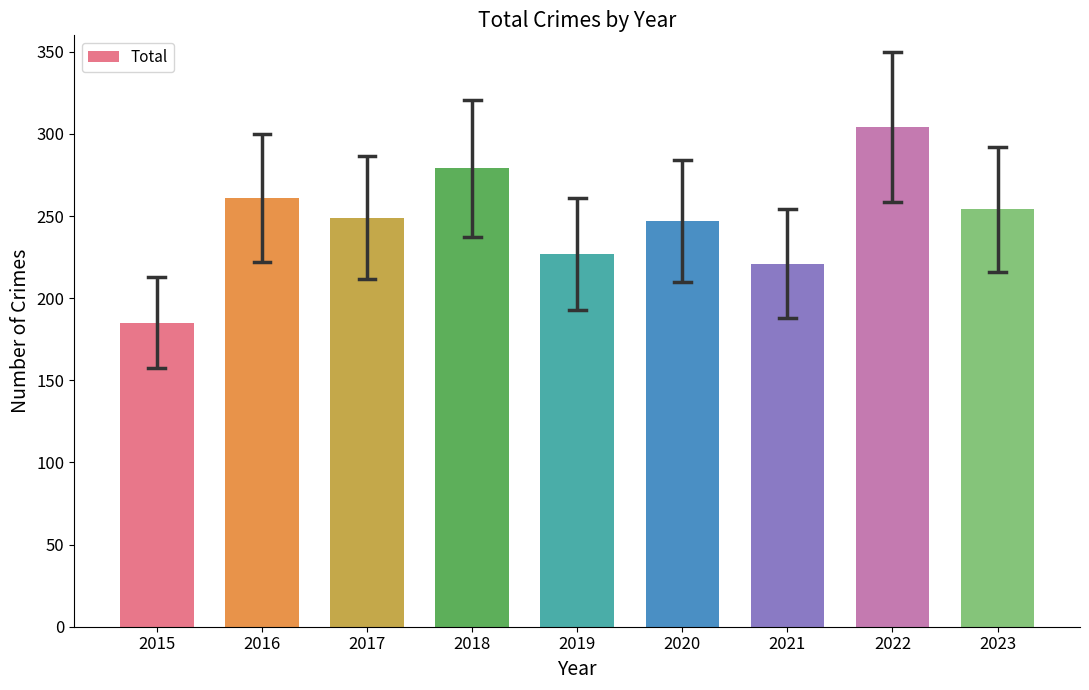

What is the average value?

247